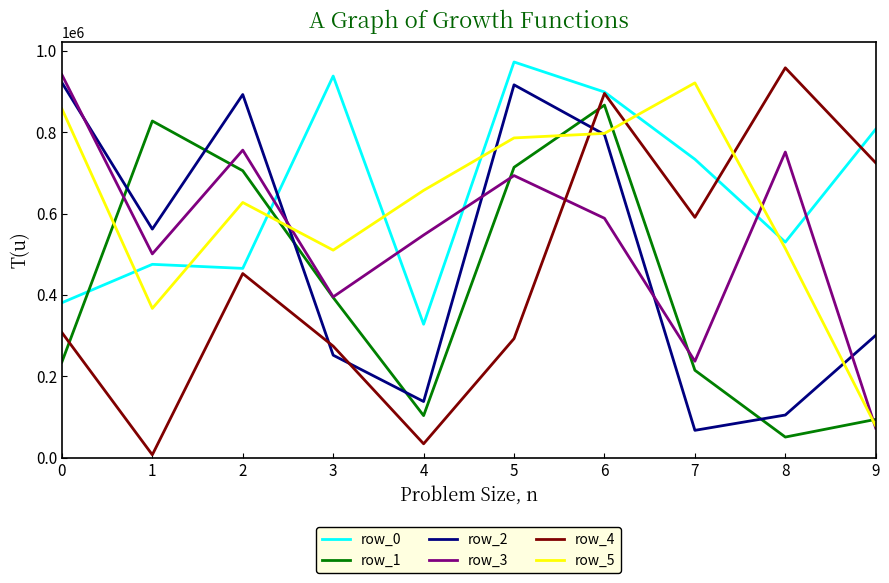

Where do row_3 and row_4 first cross each other?

5 and 6